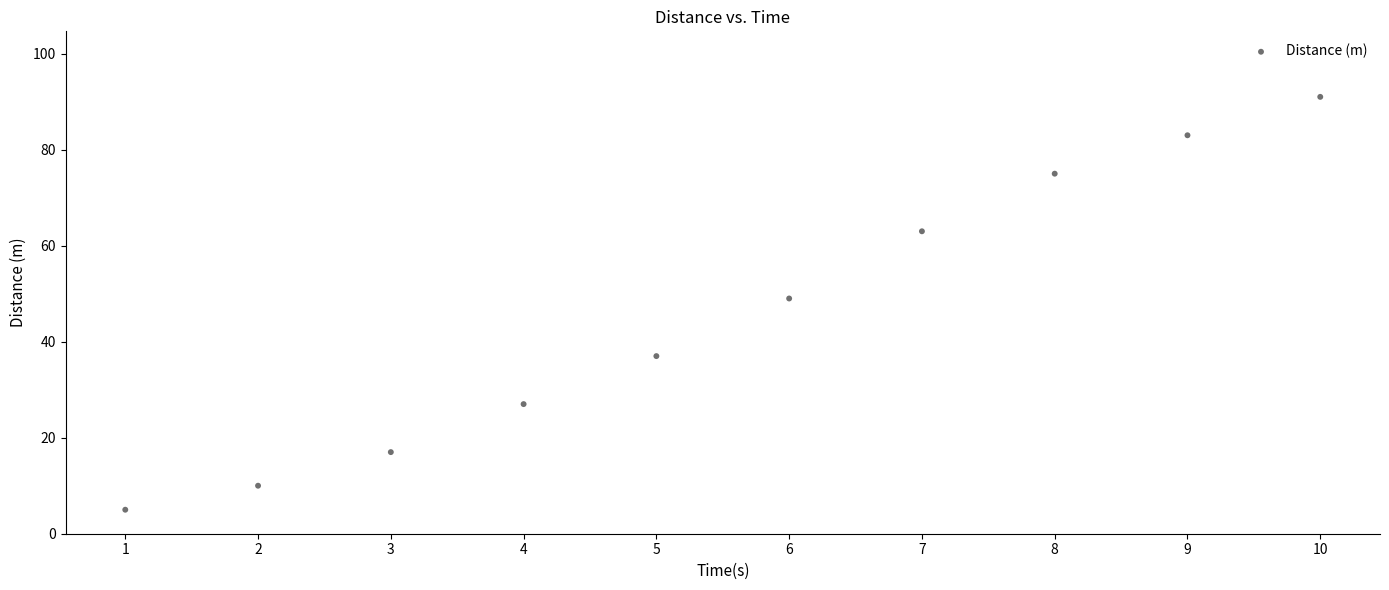

What is the average Y value?

46